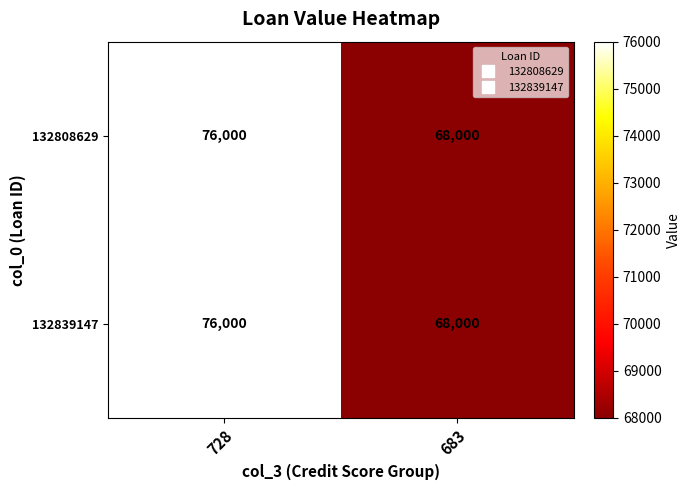

At how many categories does at least one series exceed 73431?

1